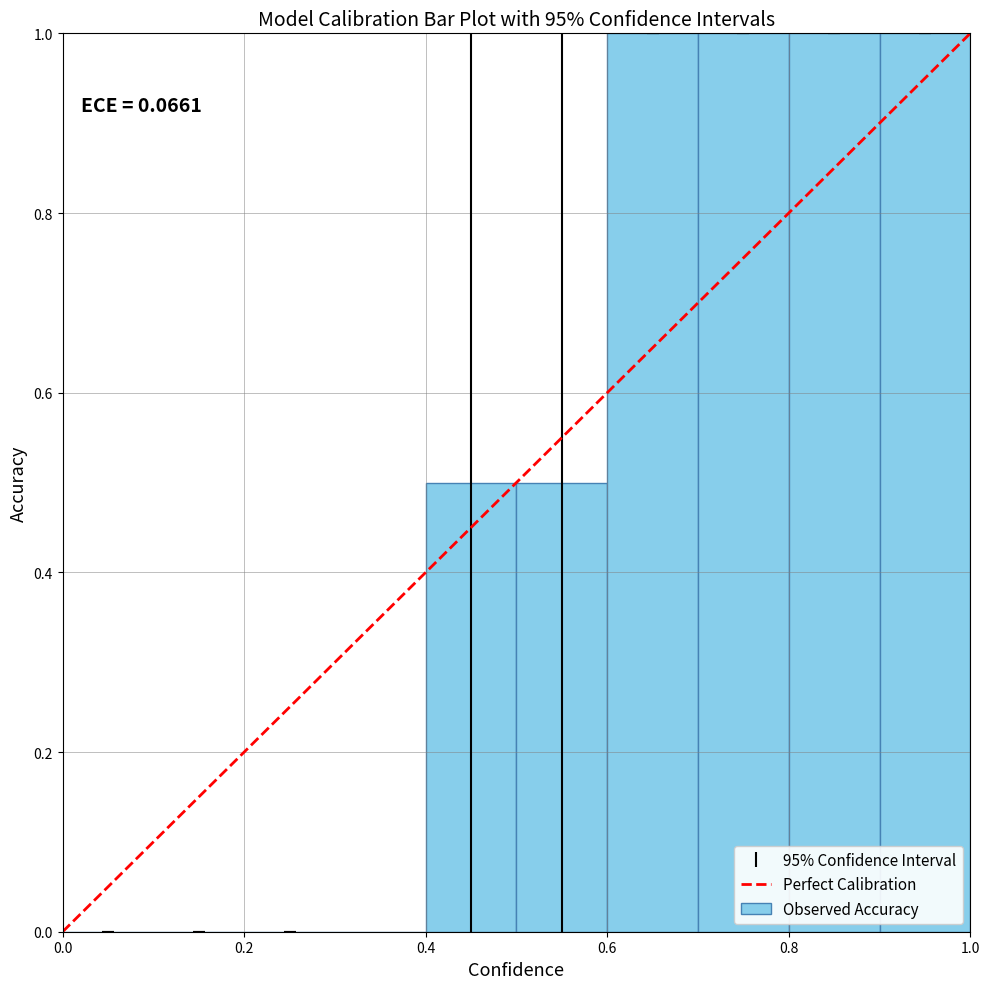

Are the bars horizontal?

No